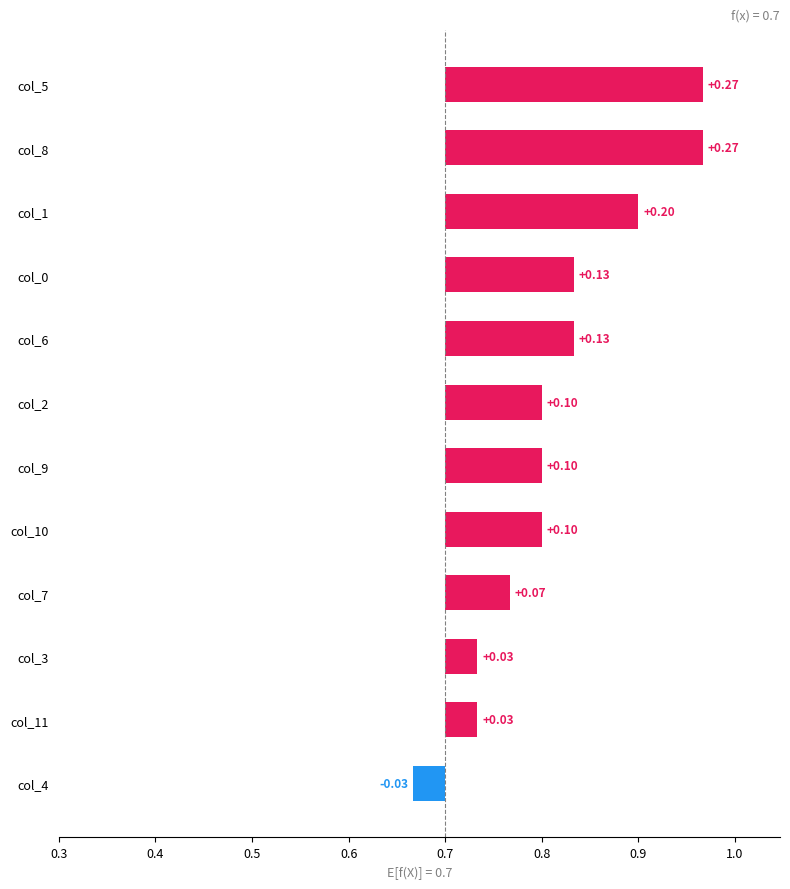

How many groups of bars are there?

12